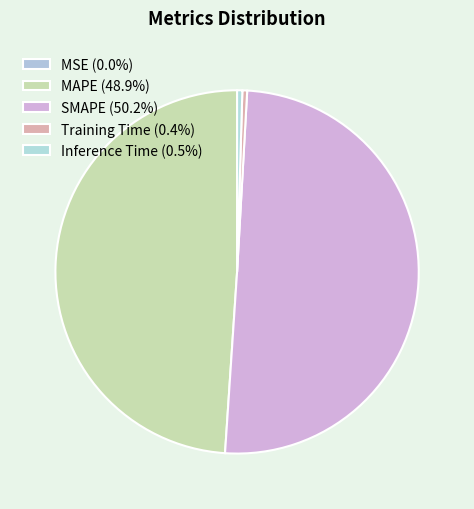

Count the number of slices in the pie.

5